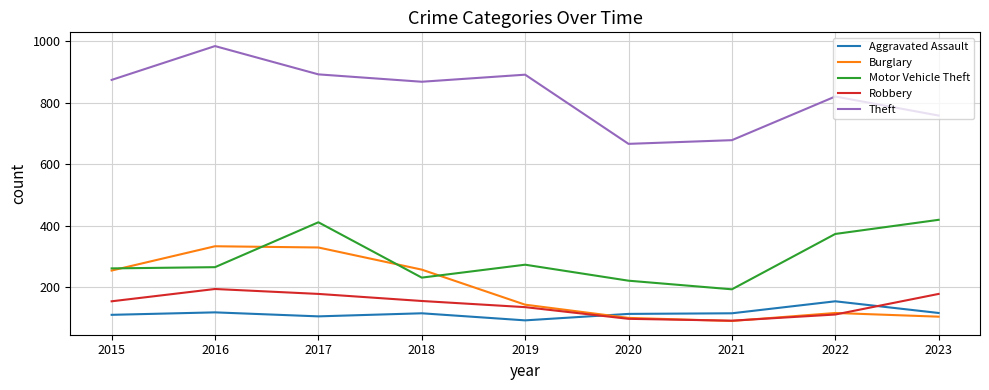

Where is the first local minimum for Theft?

2018